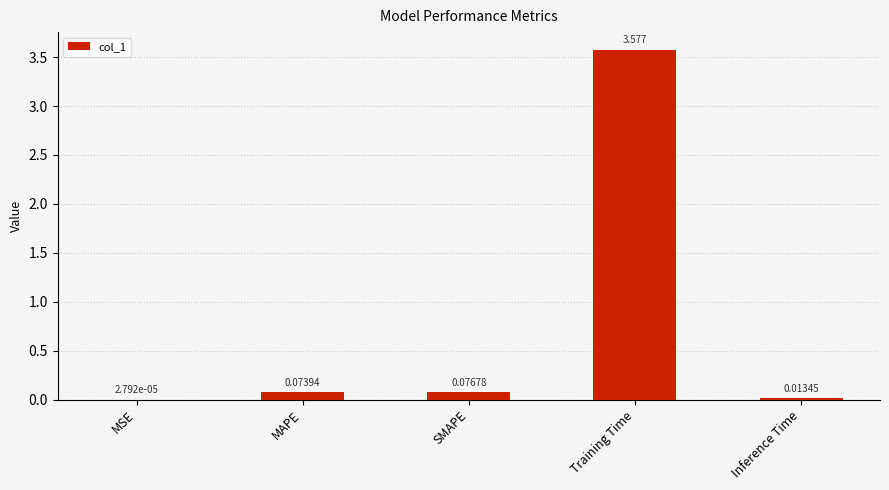

What is the change in value from MSE to SMAPE?

+0.1